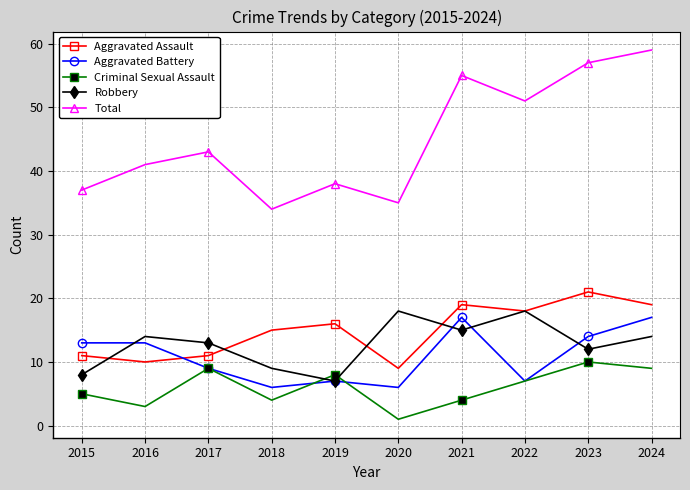

Rank the series at 2015 from lowest to highest value.

Criminal Sexual Assault, Robbery, Aggravated Assault, Aggravated Battery, Total